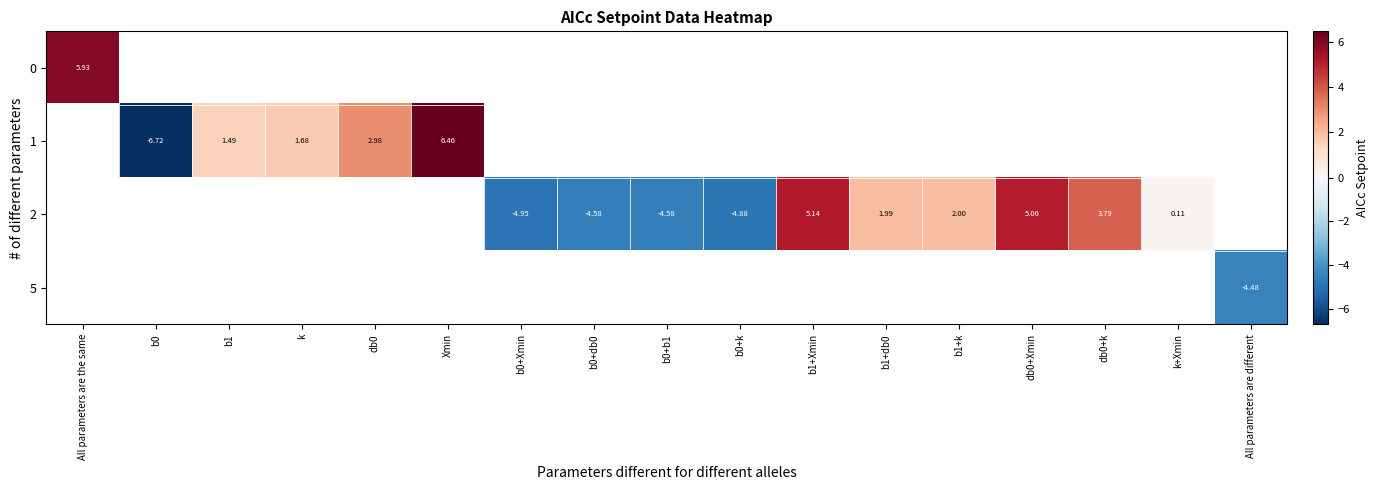

How many data points does each series have?

17